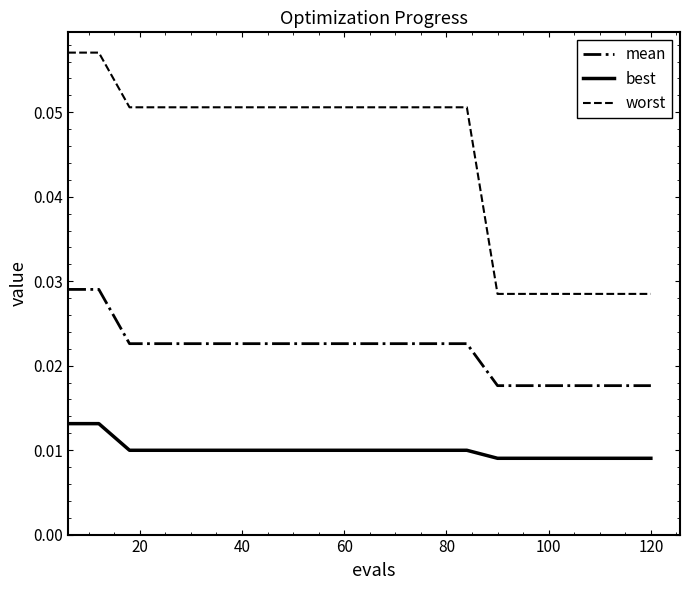

List the series in order of their overall mean, highest first.

worst, mean, best